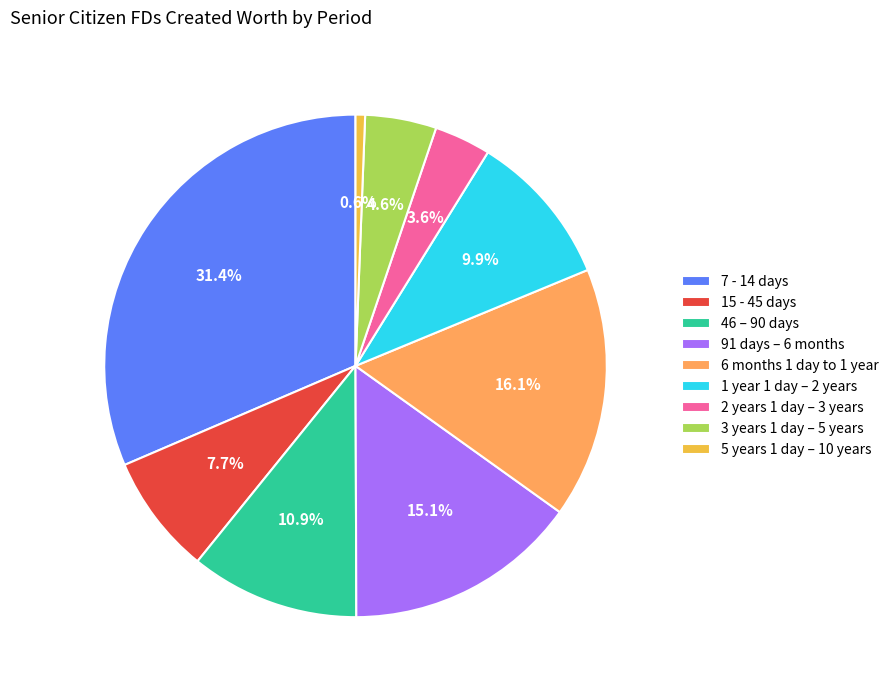

How many slices are in this pie chart?

9